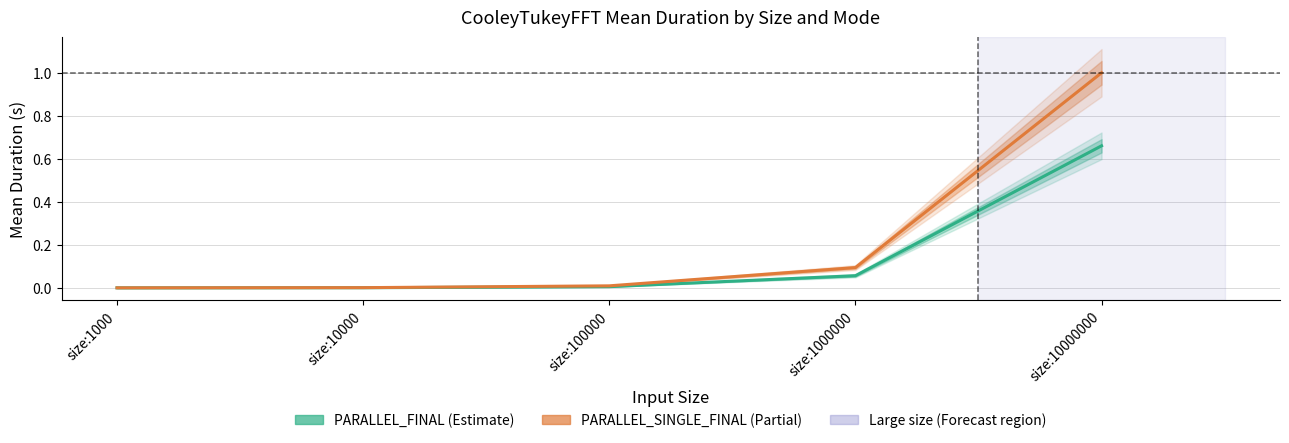

What is the sum of all PARALLEL_SINGLE_FINAL values?

1.1